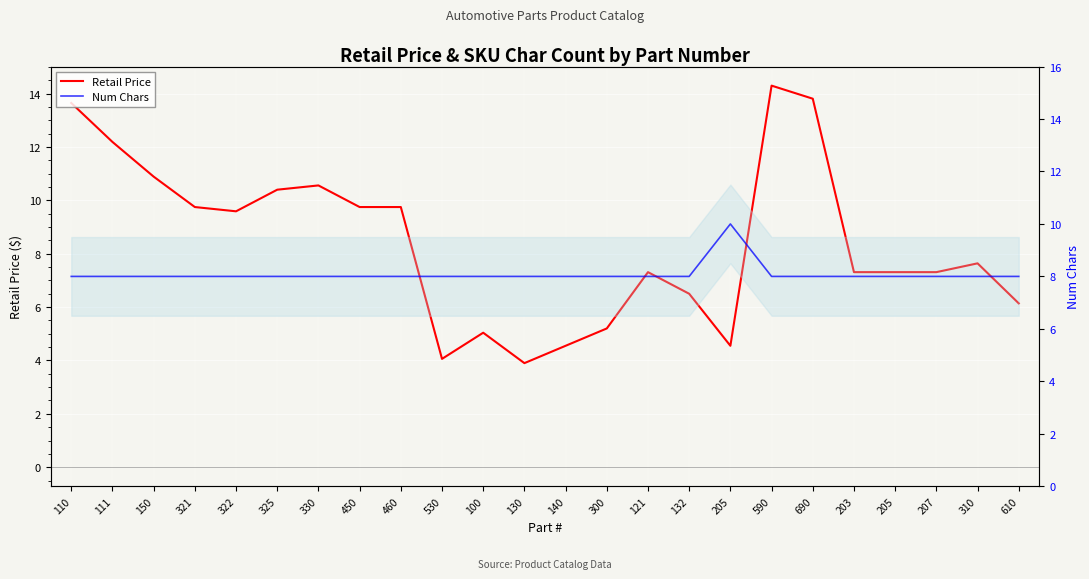

At which category is the sum across all series the highest?

590